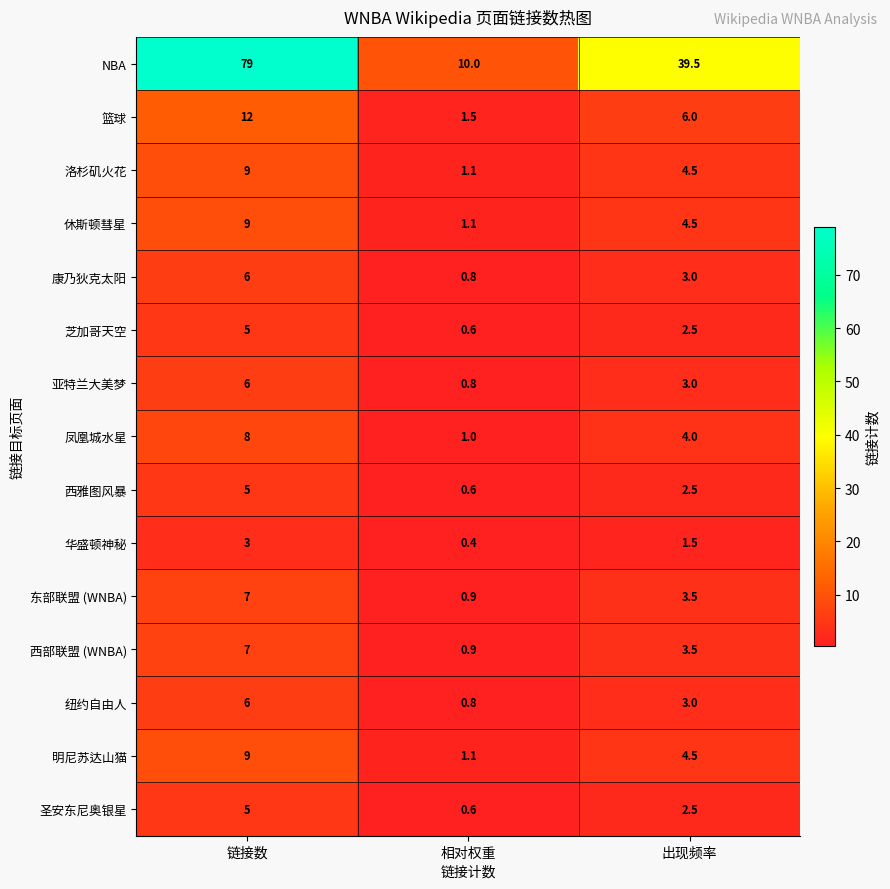

How many data points does each series have?

3